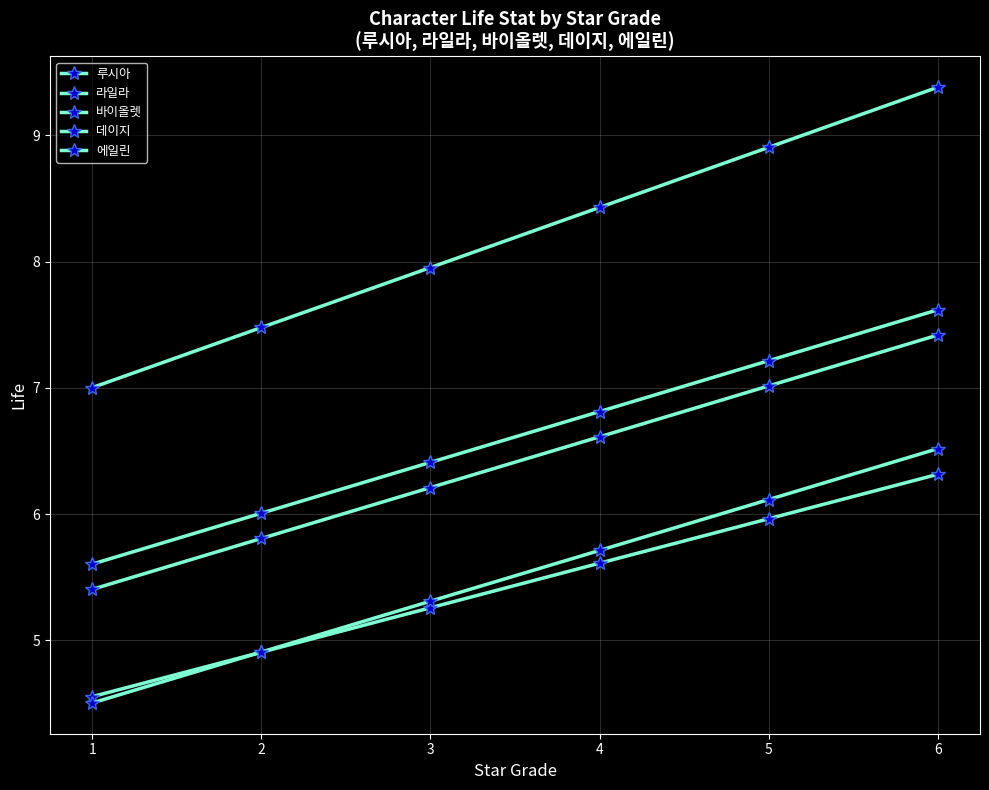

The 바이올렛 series shows 6.8 at 4. True or false?

True